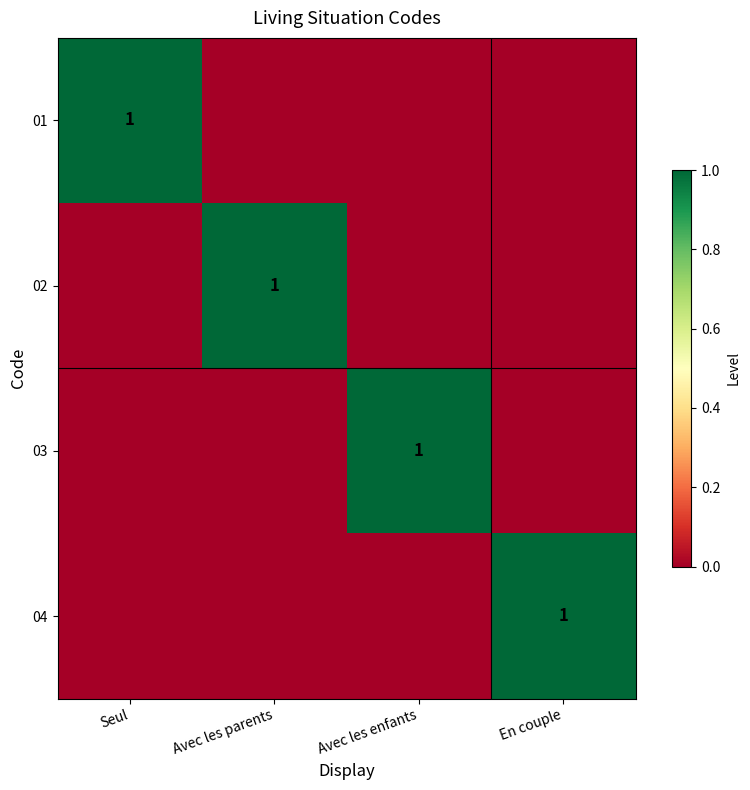

Is it true that 04 equals 1 at En couple?

True